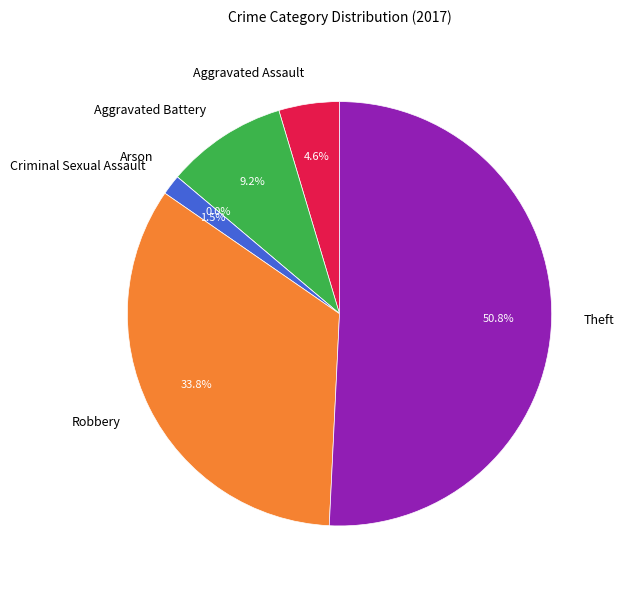

To the nearest percent, what portion does Aggravated Battery represent?

9%